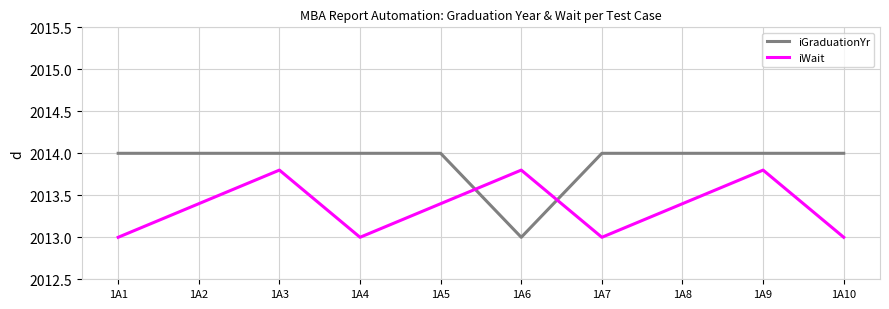

Which series has the largest range (max minus min)?

iGraduationYr